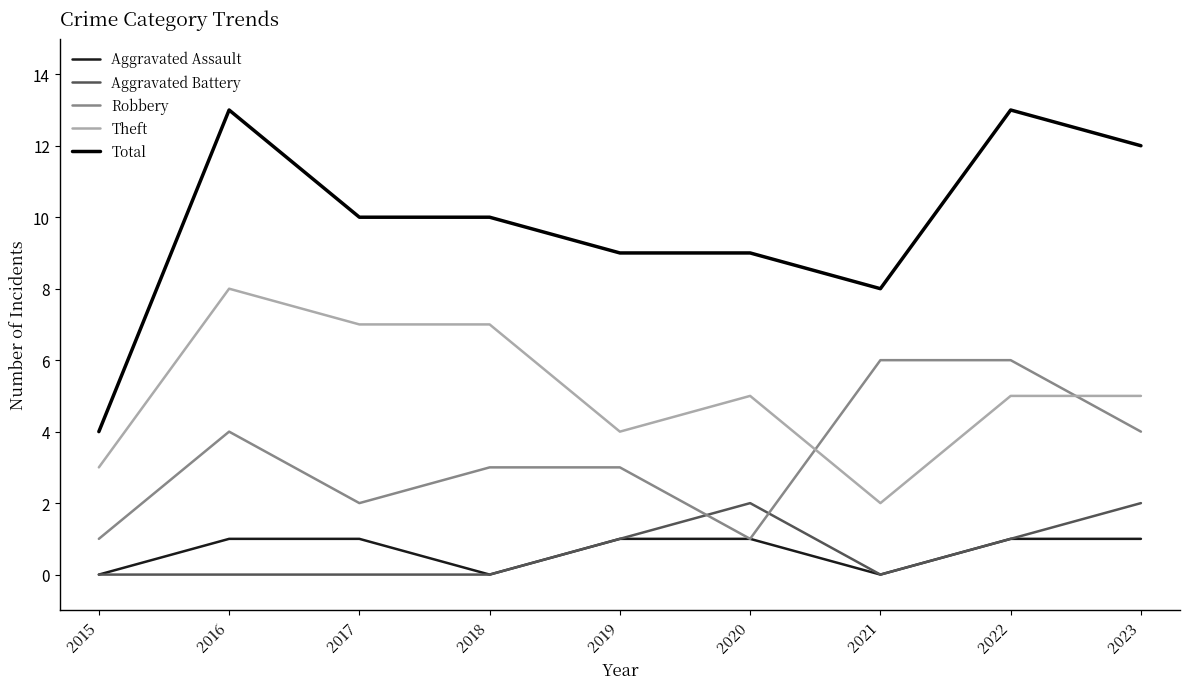

Count the number of categories in the chart.

9